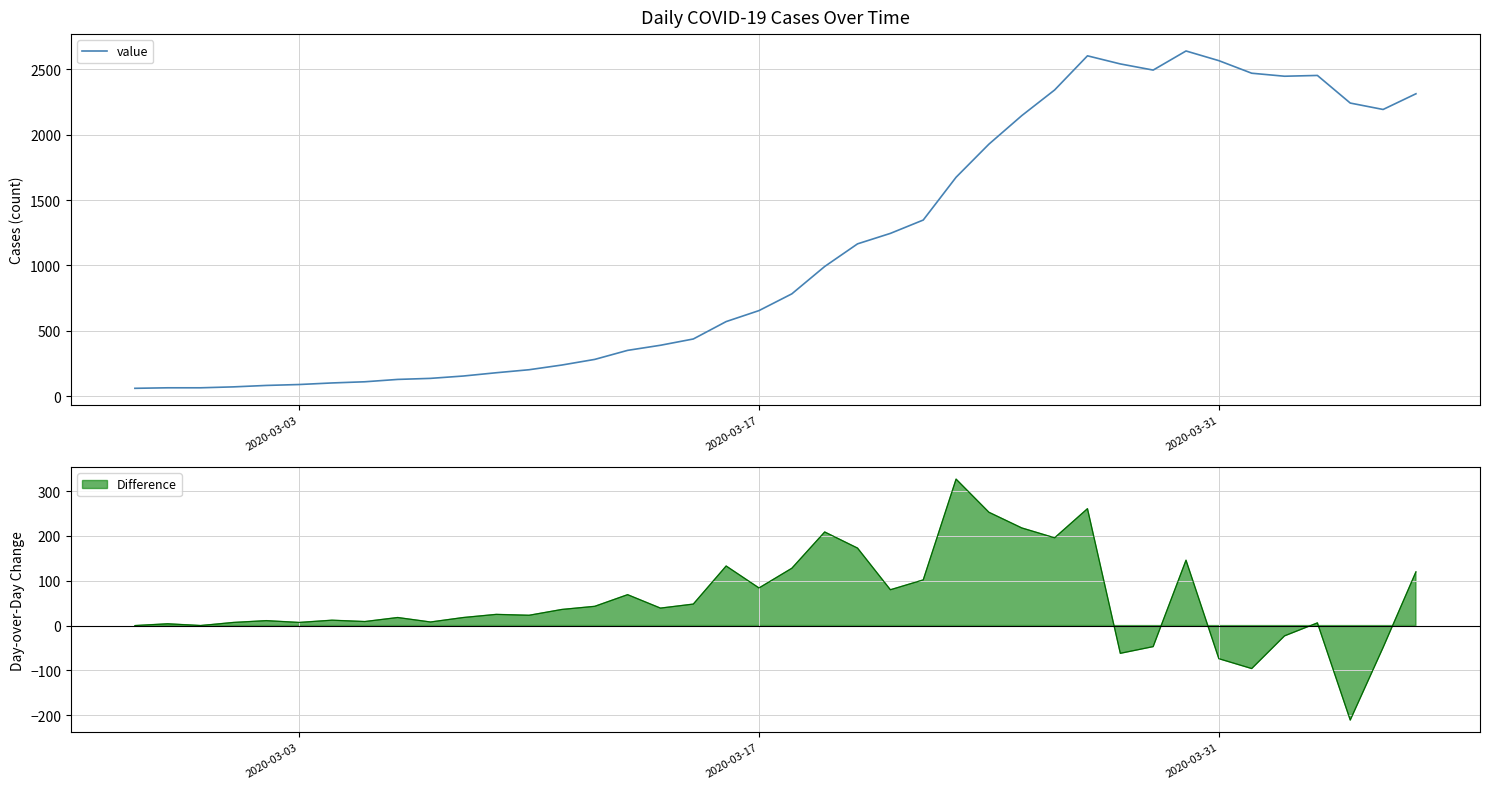

How many interior local valleys (lower than both neighbors) does the data have?

3